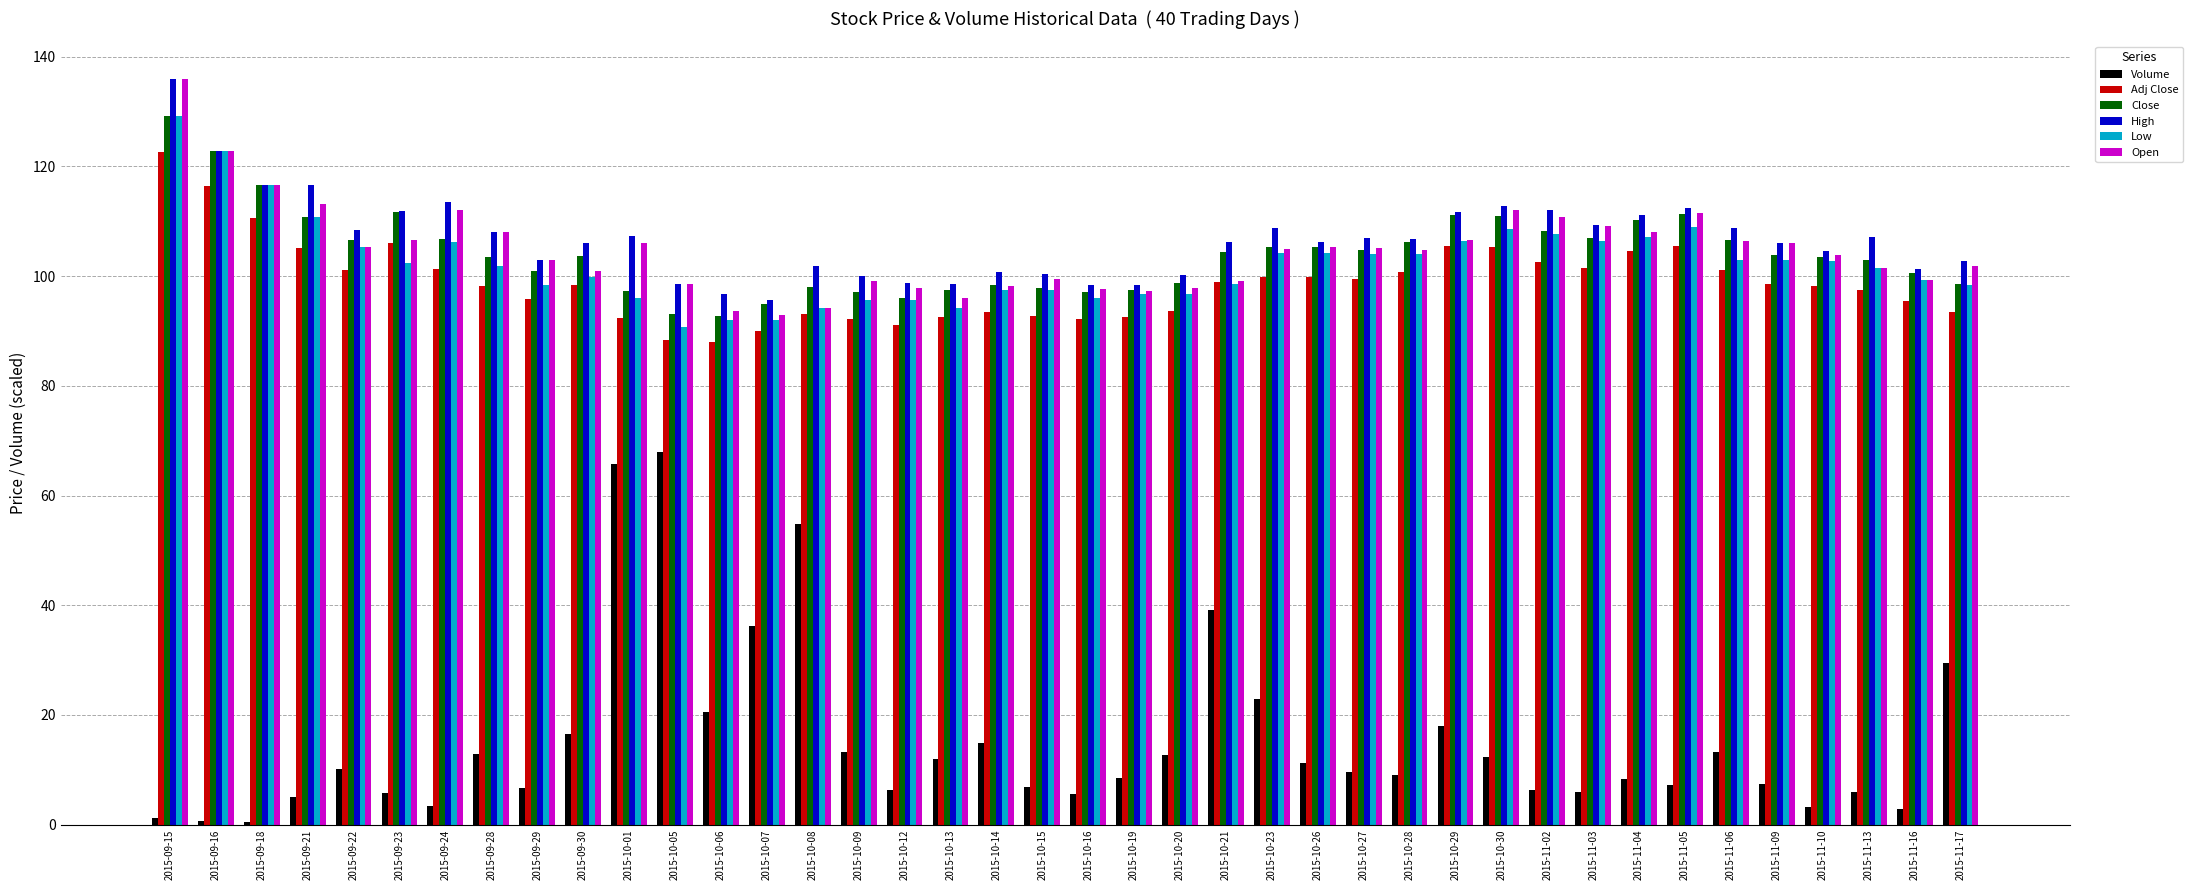

What is the greatest value displayed?

136.0